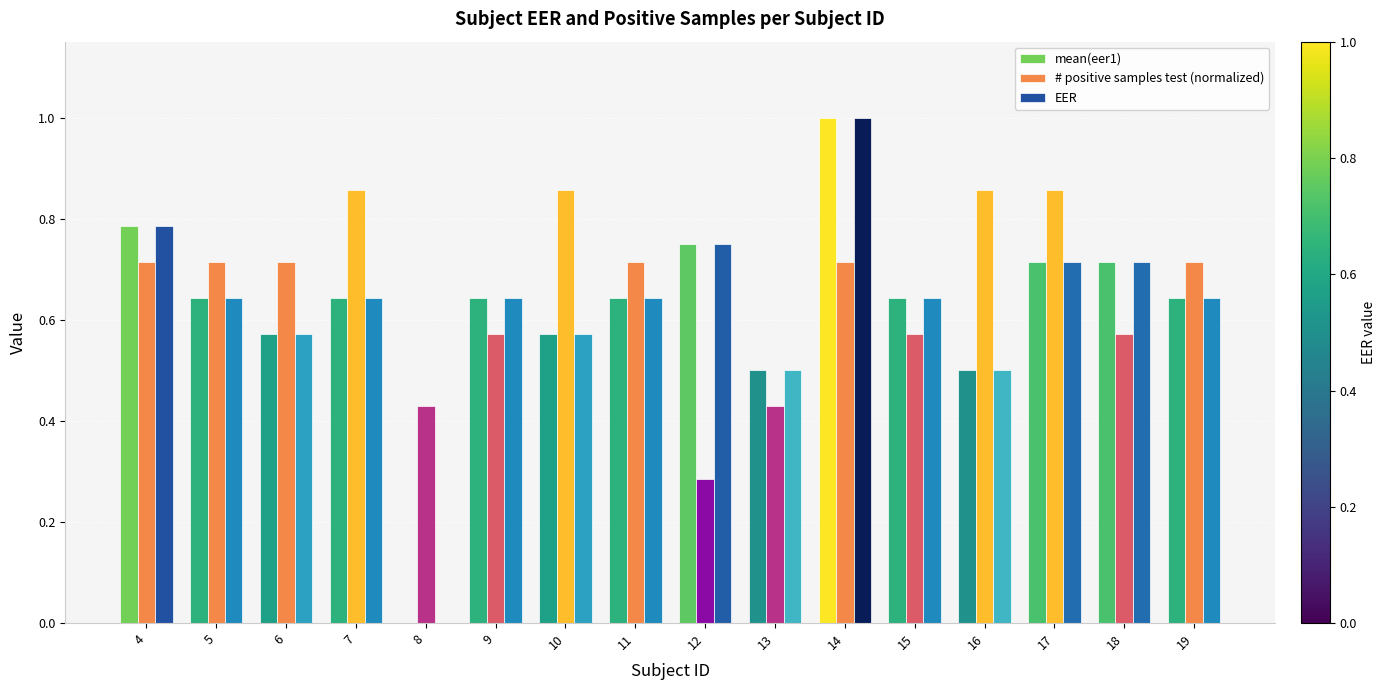

How many categories are shown in the chart?

16